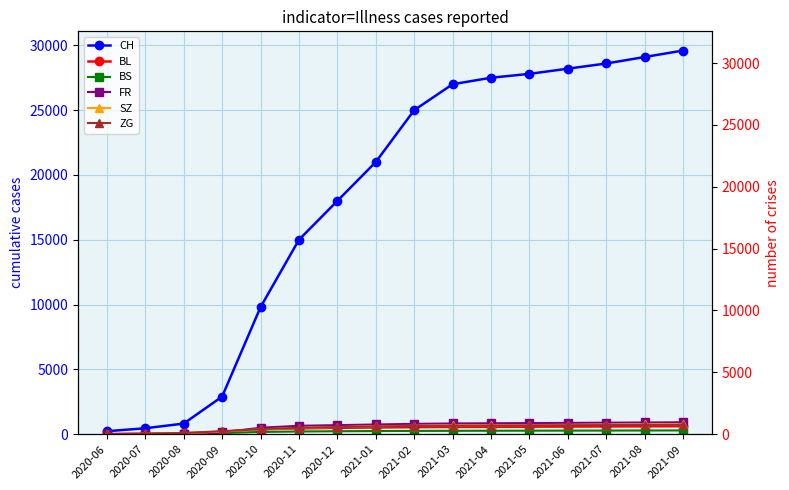

What is the minimum value shown in the chart?

2